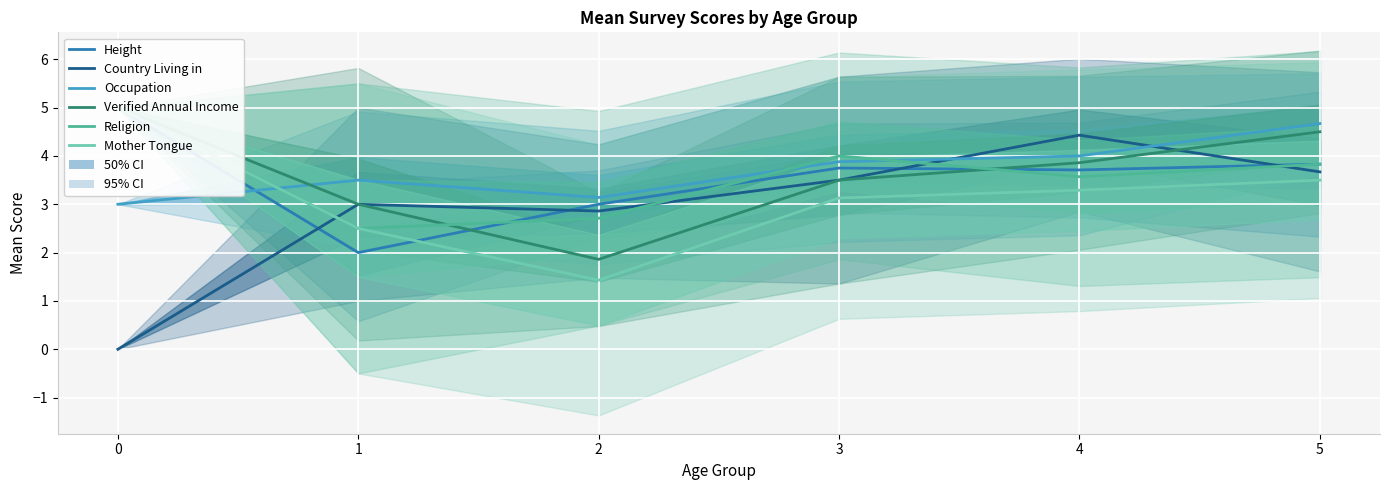

Is this an area chart (filled region under the line)?

No